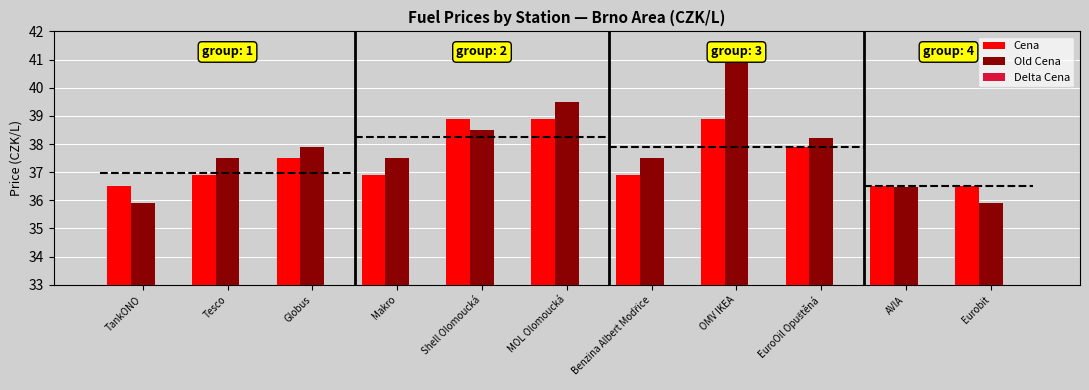

Rank the series at EuroOil Opuštěná from highest to lowest value.

Old Cena, Cena, Delta Cena